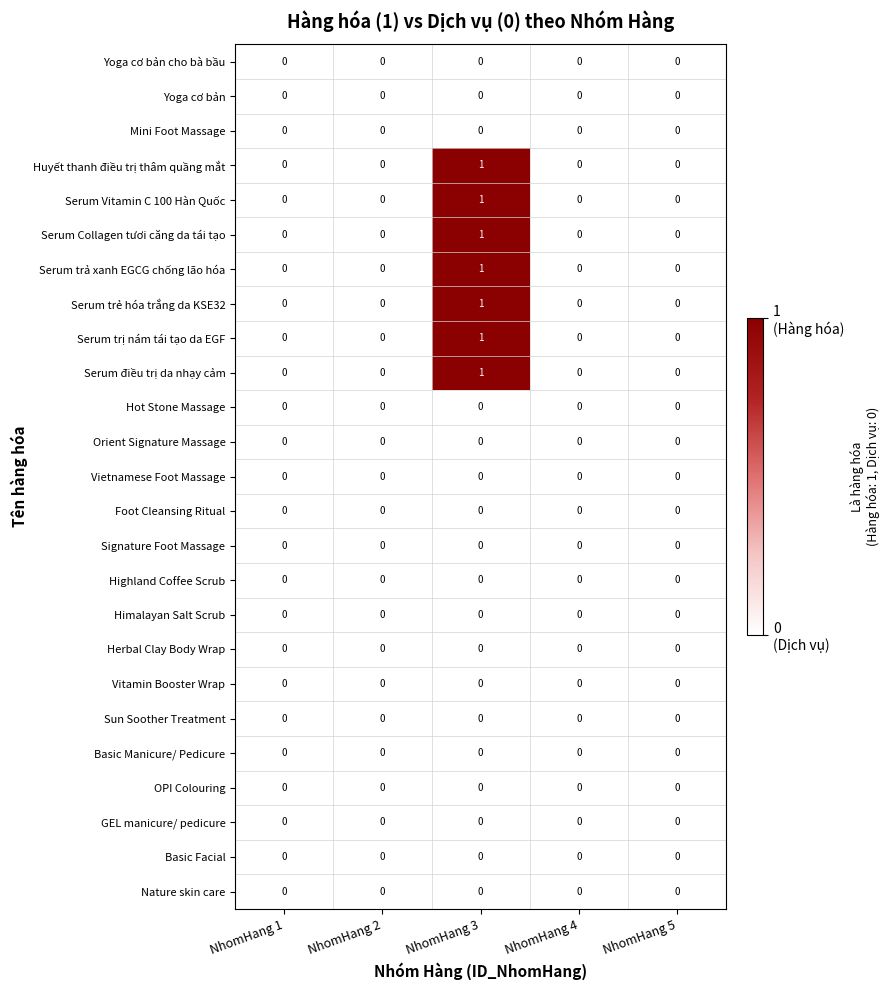

At which category is the sum across all series the highest?

NhomHang 3